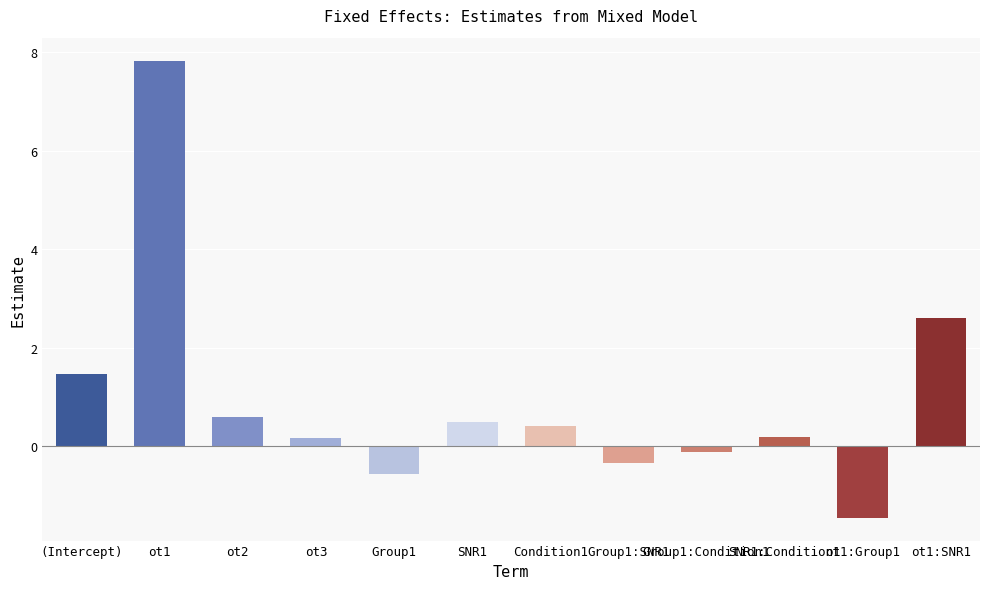

What is the difference between the maximum and minimum values?

9.3